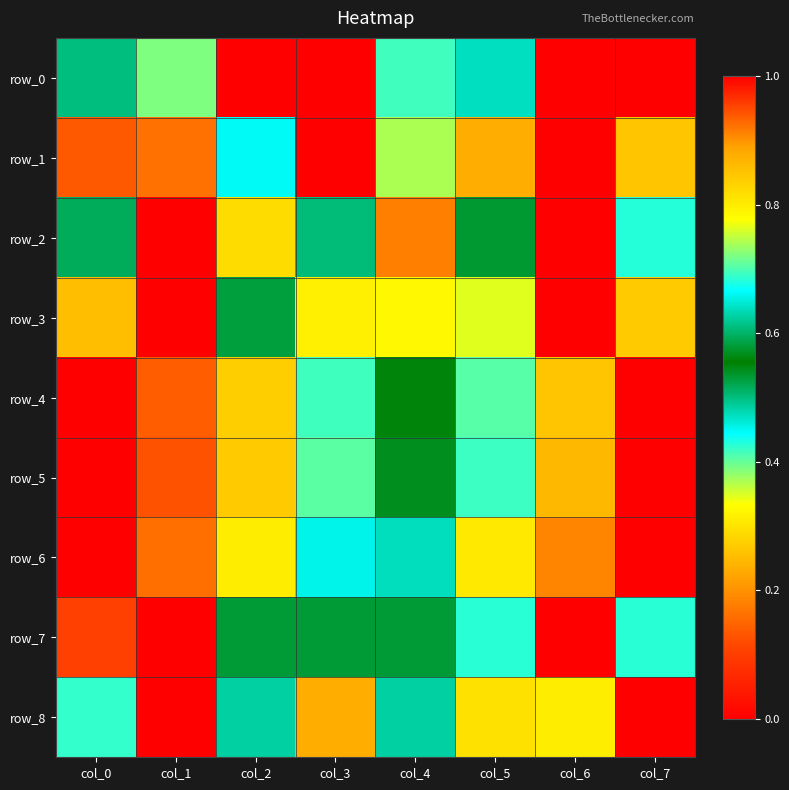

The row_6 series shows 0.2 at col_6. True or false?

False